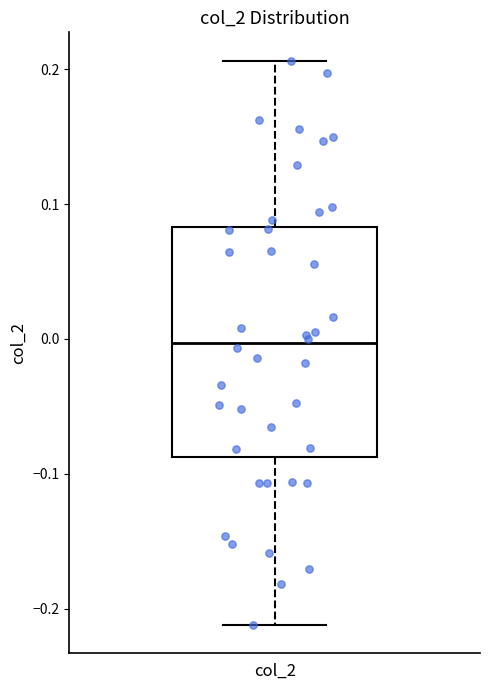

Where does the upper whisker of the box for col_2 end on the y-axis? The values are not printed on the chart, so give them approximately, as read against the axis.

0.21